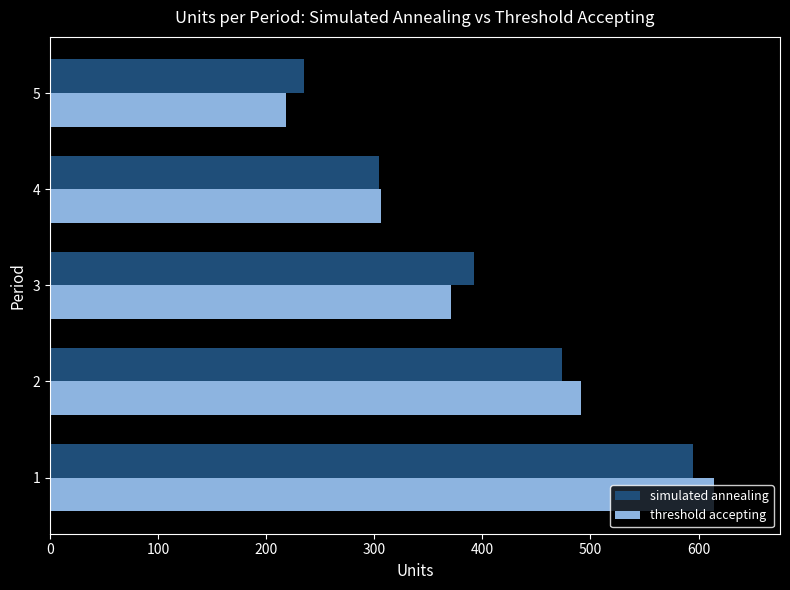

How many values in the threshold accepting series are below 371?

2